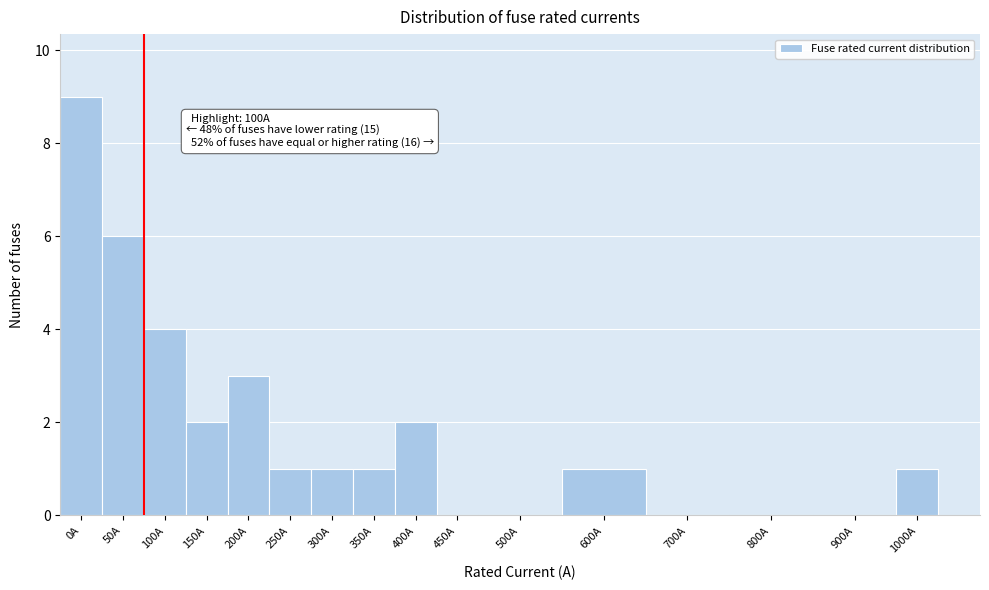

Reading left to right, list all the values displayed in this chart.

0A=9	50A=6	100A=4	150A=2	200A=3	250A=1	300A=1	350A=1	400A=2	450A=0	500A=0	600A=1	700A=0	800A=0	900A=0	1000A=1